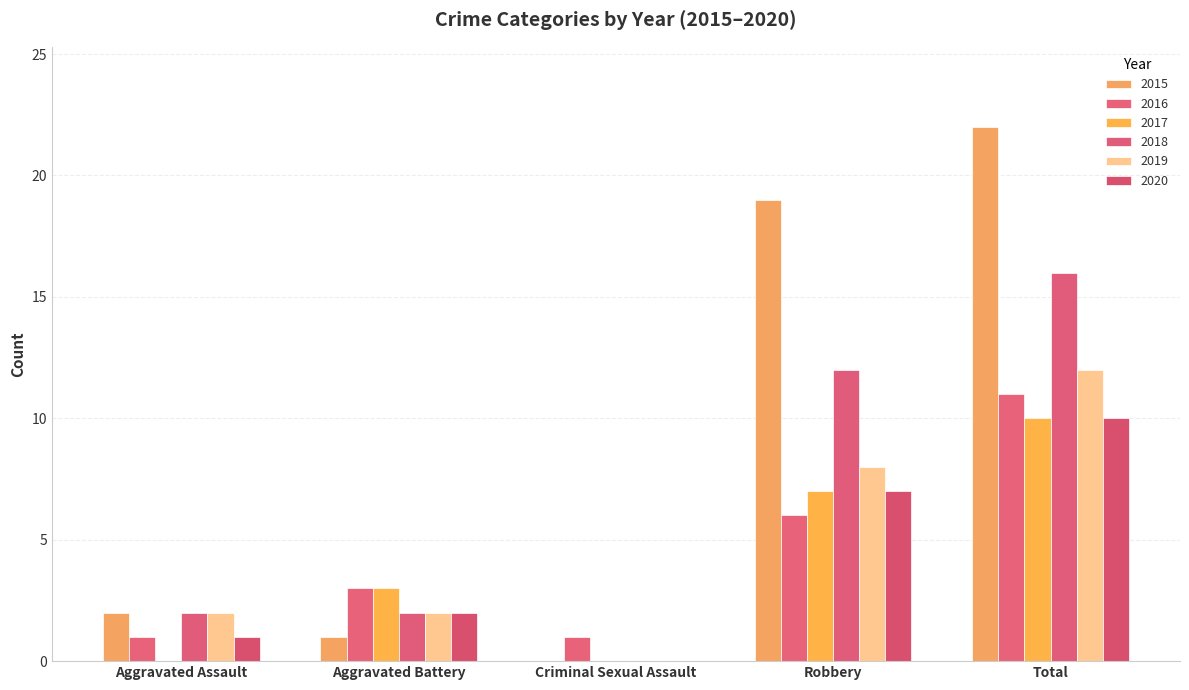

What is the maximum value shown in the chart?

22